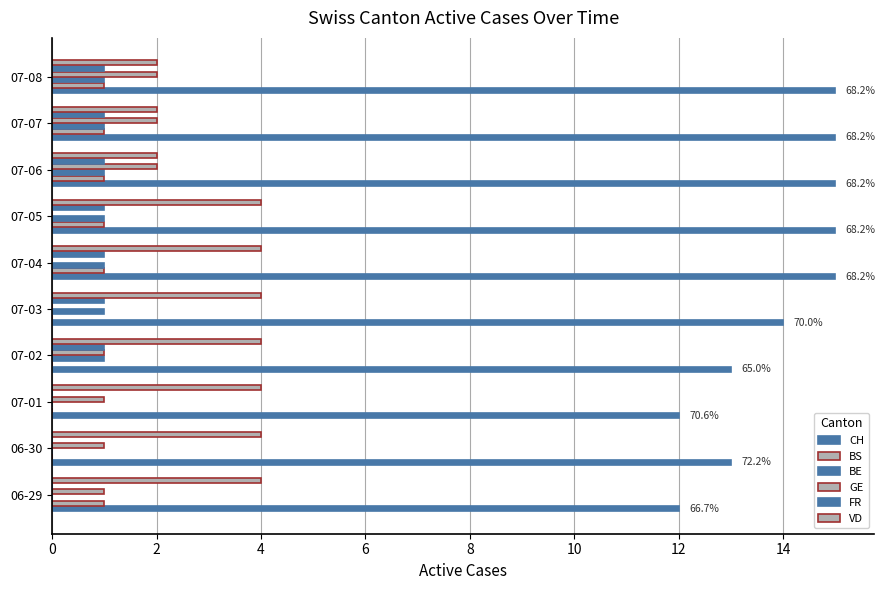

What is the sum of all CH values?

139